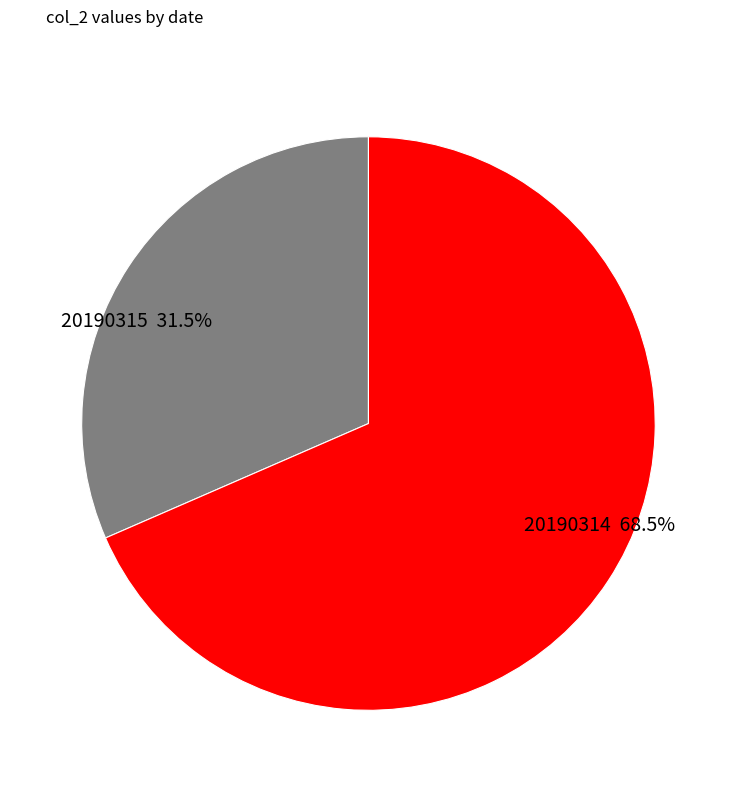

What is the ratio of the value at 20190314 to the value at 20190315?

2.2